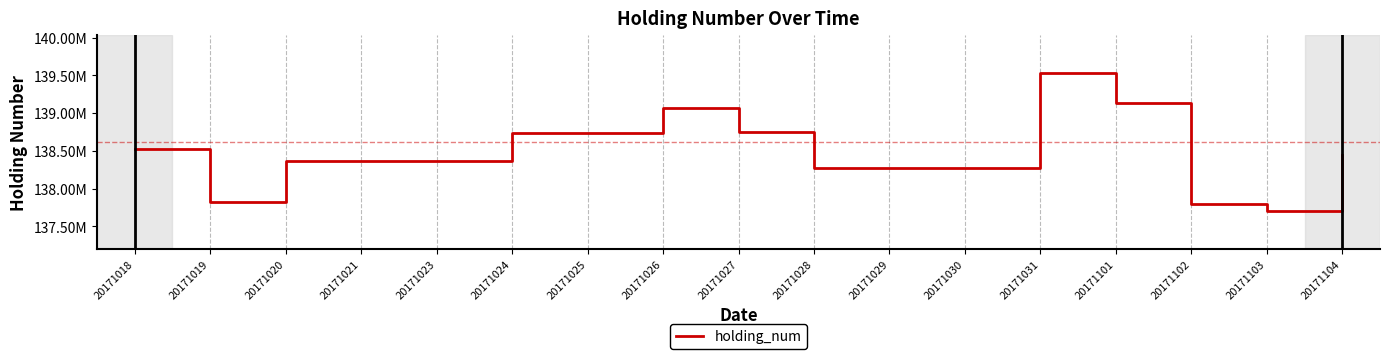

At which label is the value closest to 138616509?

20171018